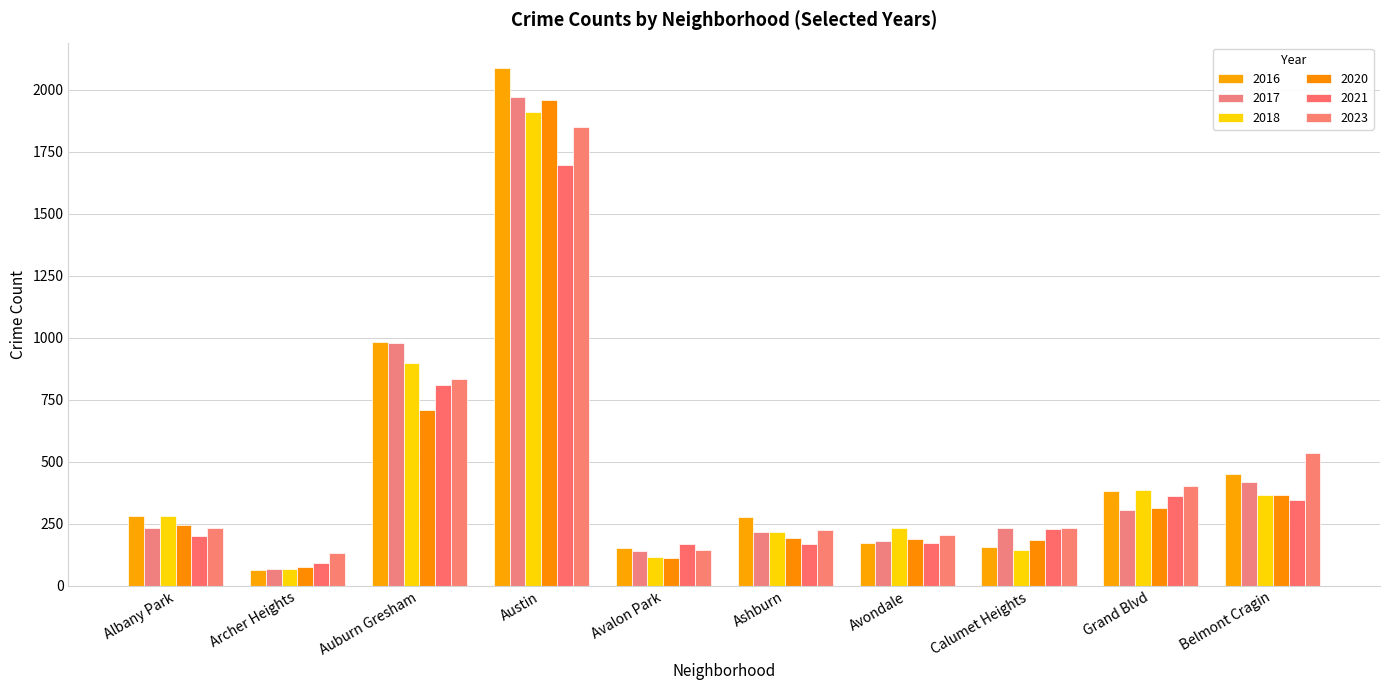

How many groups of bars are there?

10